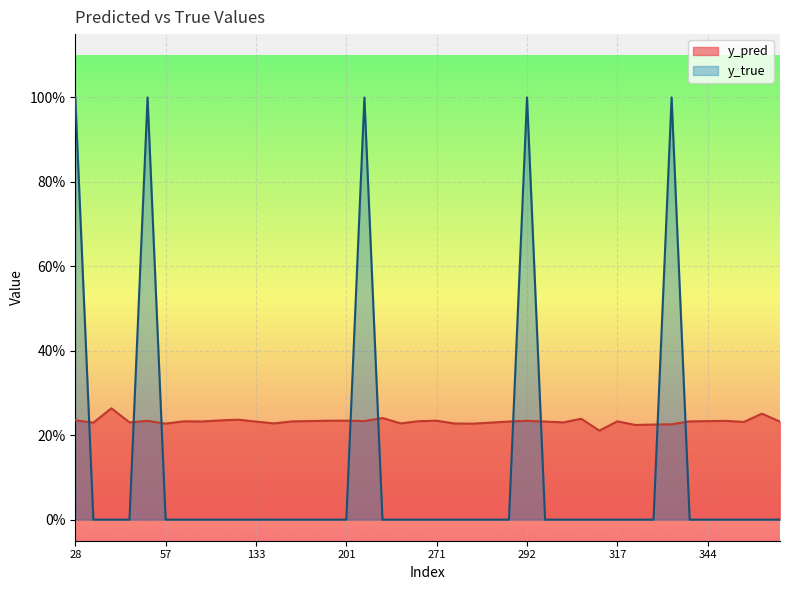

Where is the first local maximum for y_pred?

35